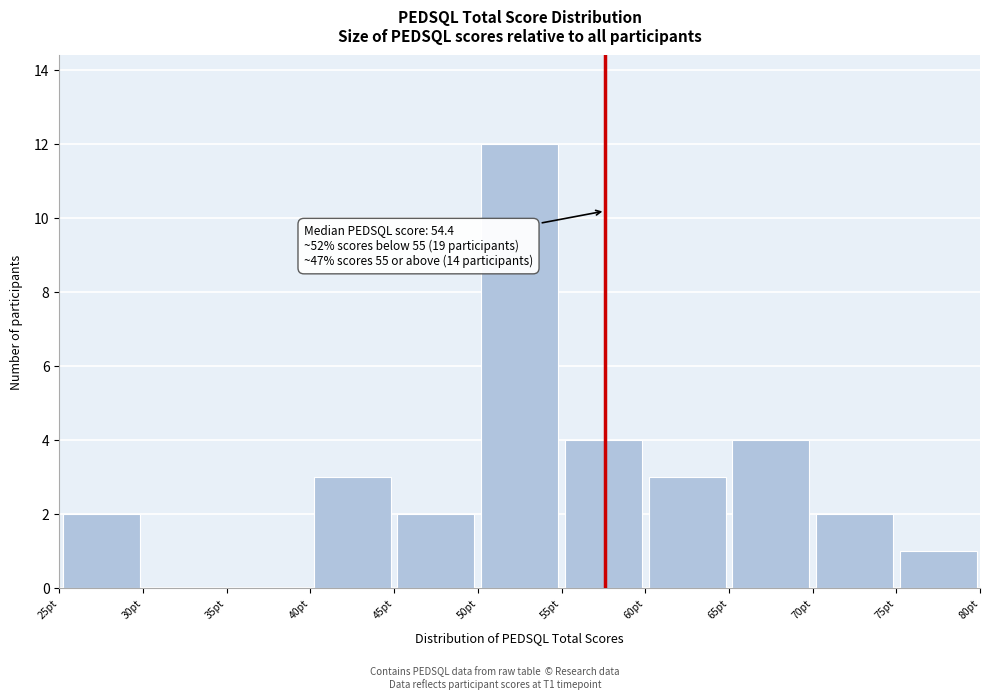

Over which range of the x-axis is the bar tallest?

50 to 55